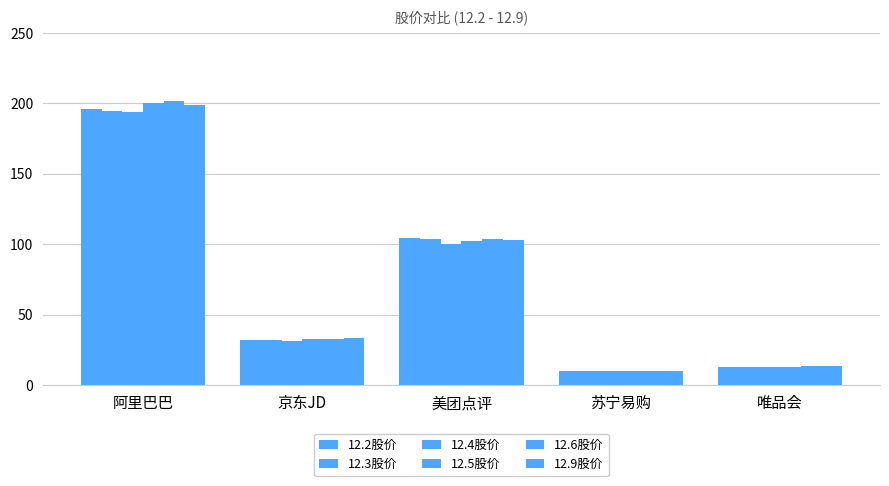

How many bars are there in each group?

6